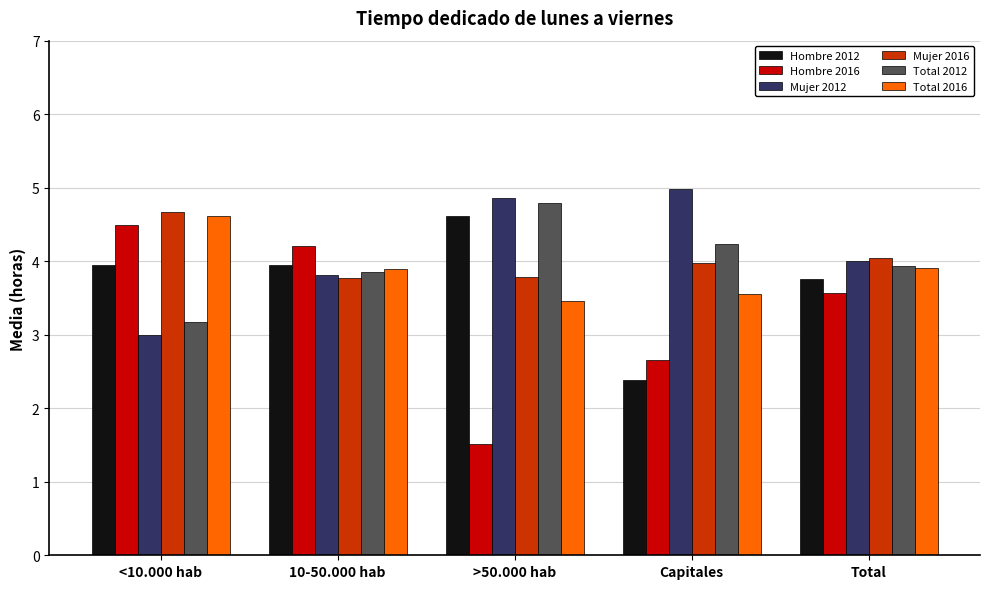

What is the difference between the Mujer 2012 values at <10.000 hab and Capitales?

2.0